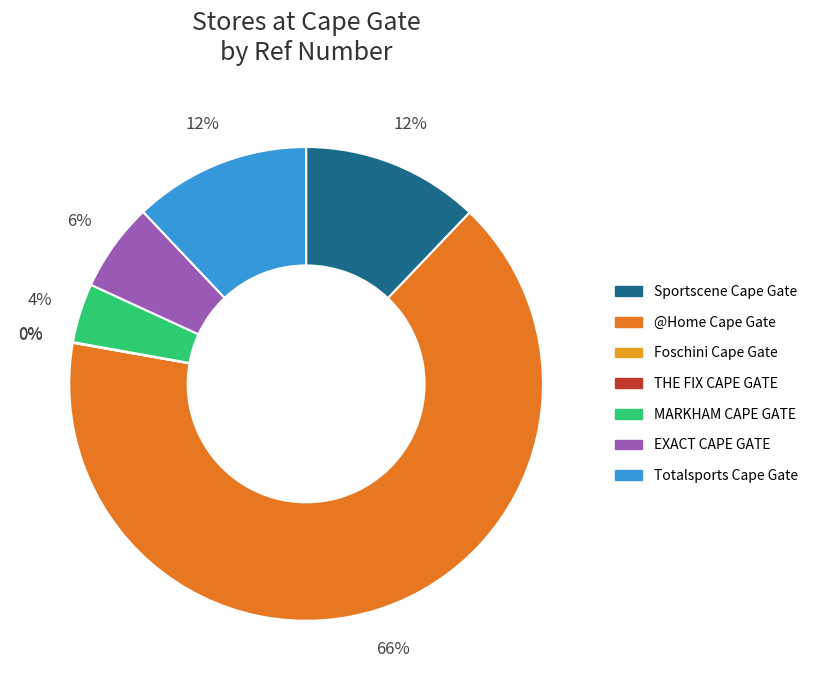

To the nearest percent, what portion does Totalsports Cape Gate represent?

12%